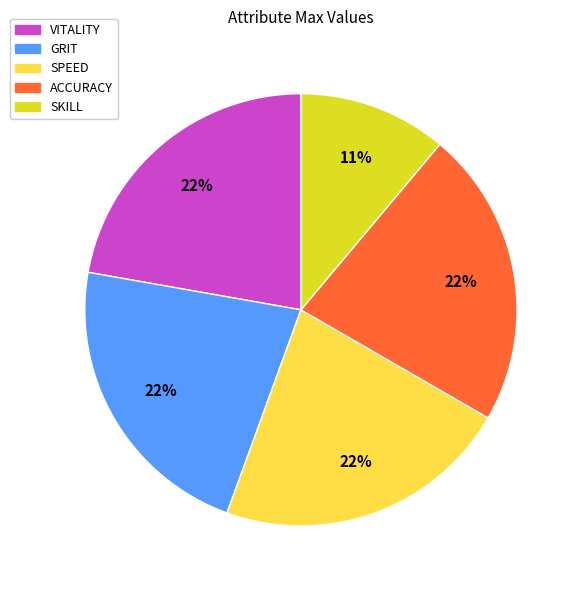

Is the sum of SKILL and VITALITY greater than half?

No